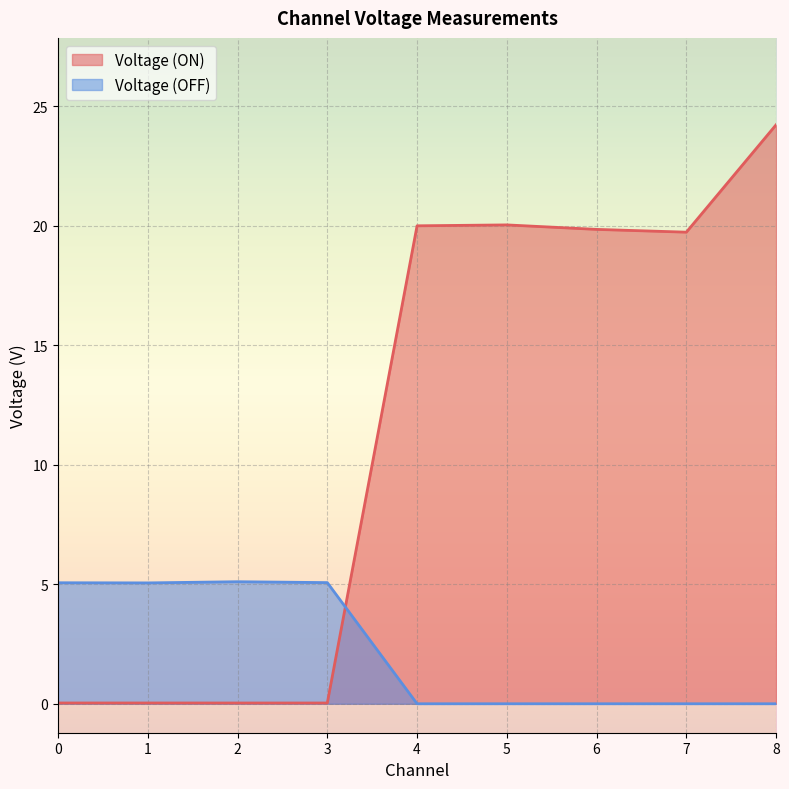

True or false: Voltage (OFF) has more than 2 points higher than both neighbors.

False